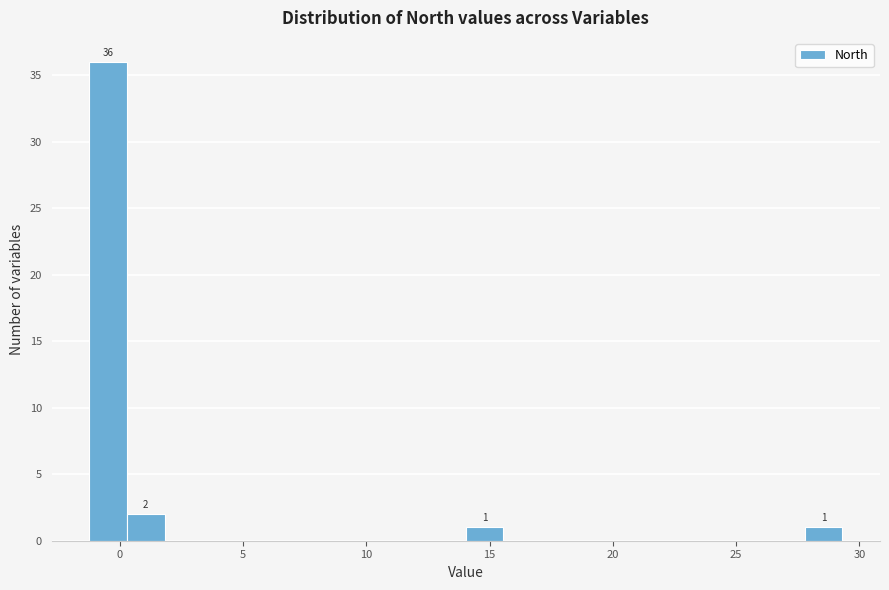

Around what value on the x-axis is the tallest bar? Give the approximate position of its centre, as read against the axis.

-0.5